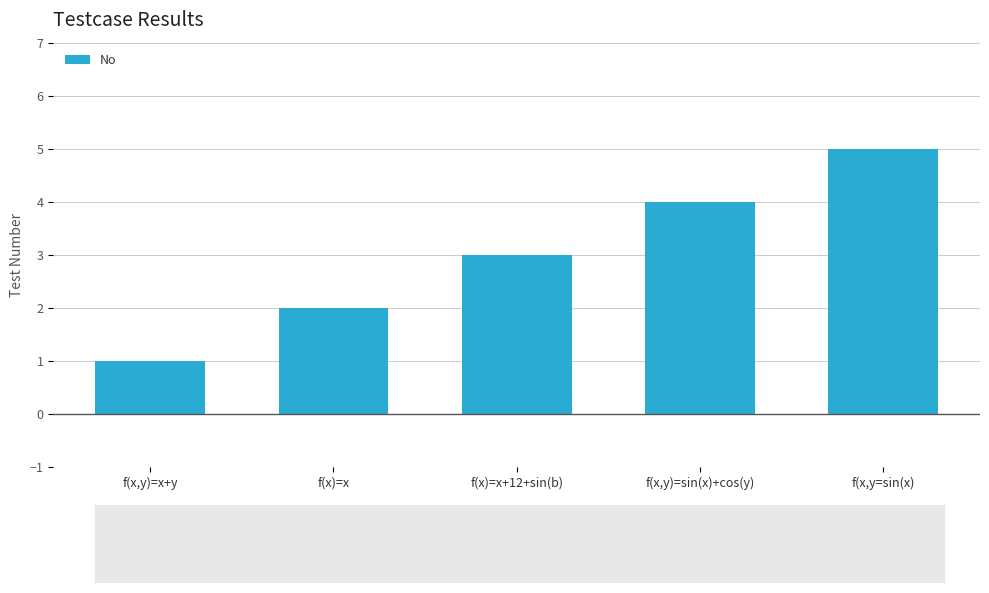

What is the approximate value at f(x,y=sin(x)?

5